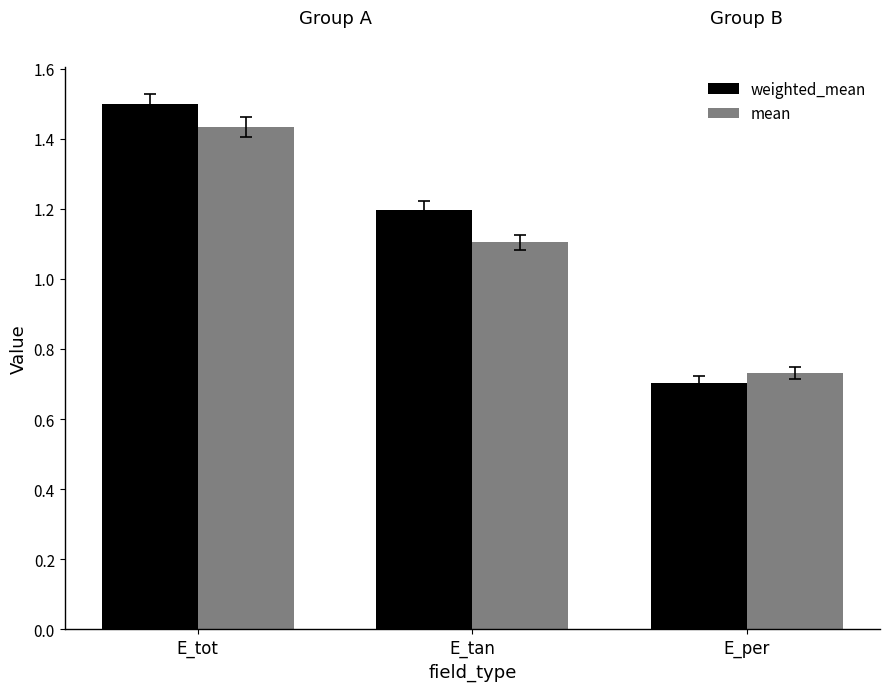

Which category has the highest value in the weighted_mean series?

E_tot